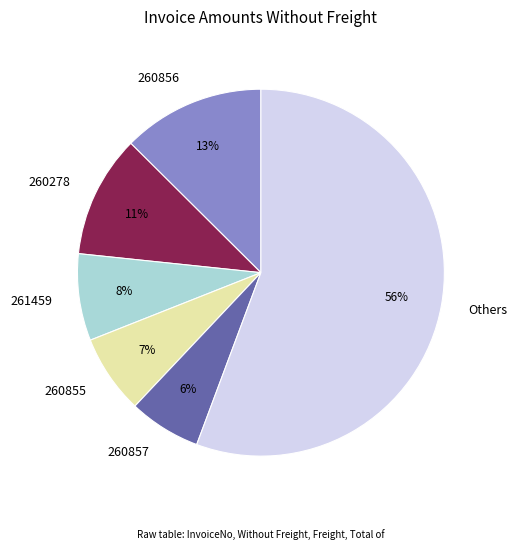

Which has a higher value, 260856 or Others?

Others